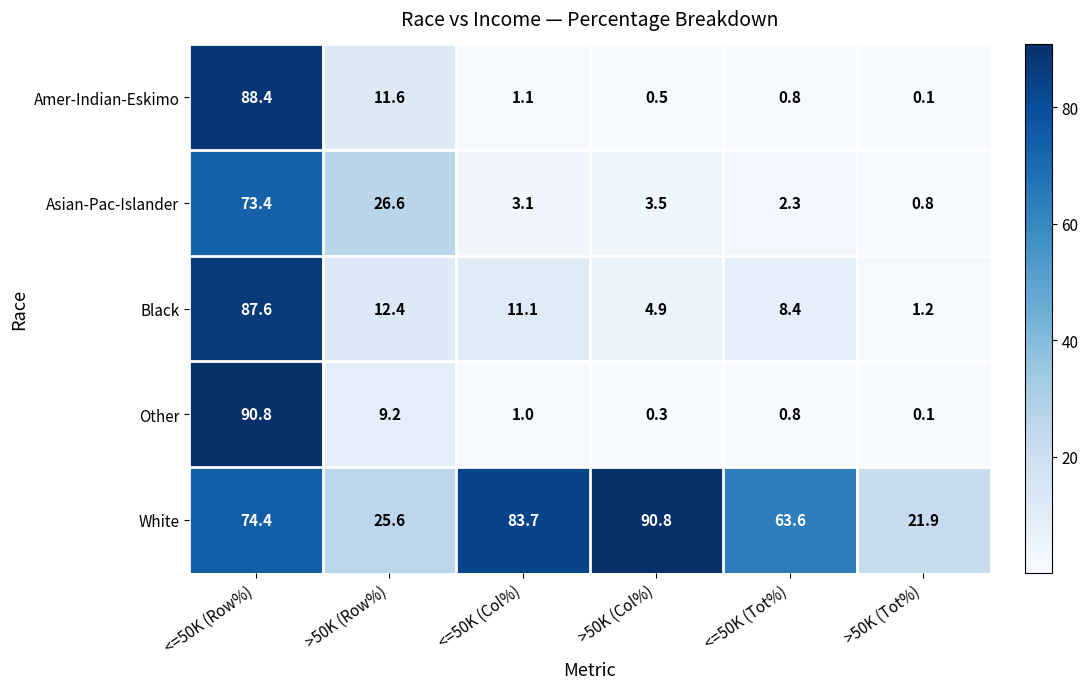

The Black series shows 4.9 at >50K (Col%). True or false?

True